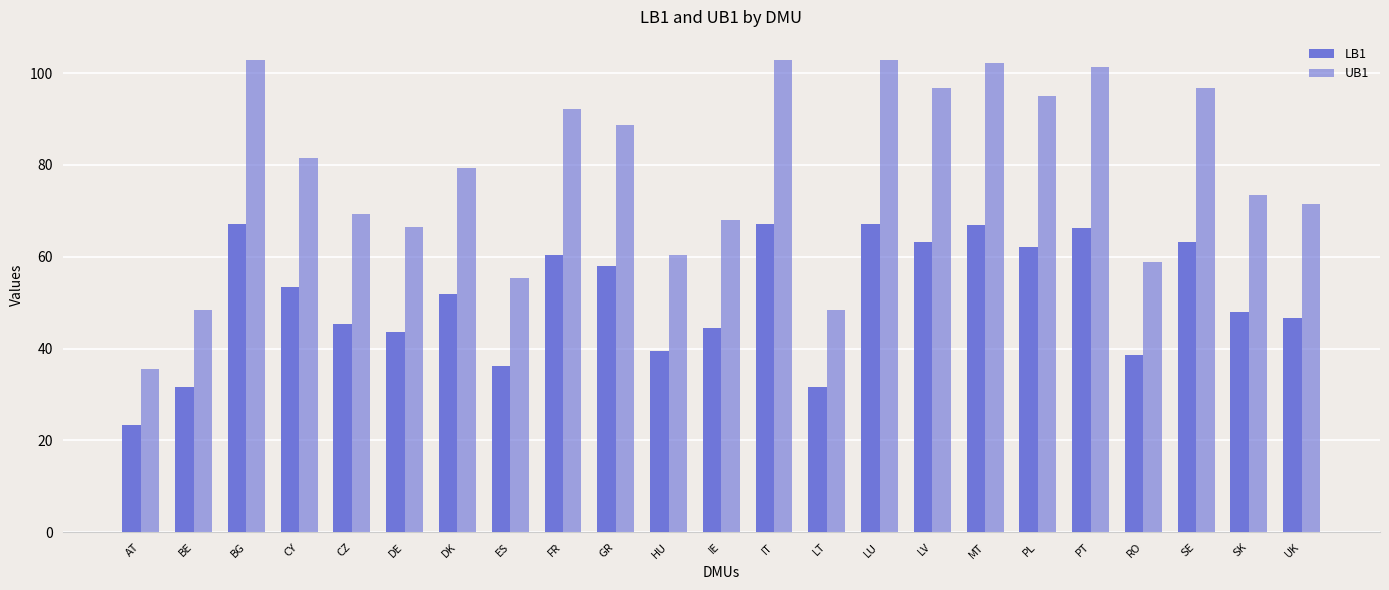

How many series are shown in this chart?

2